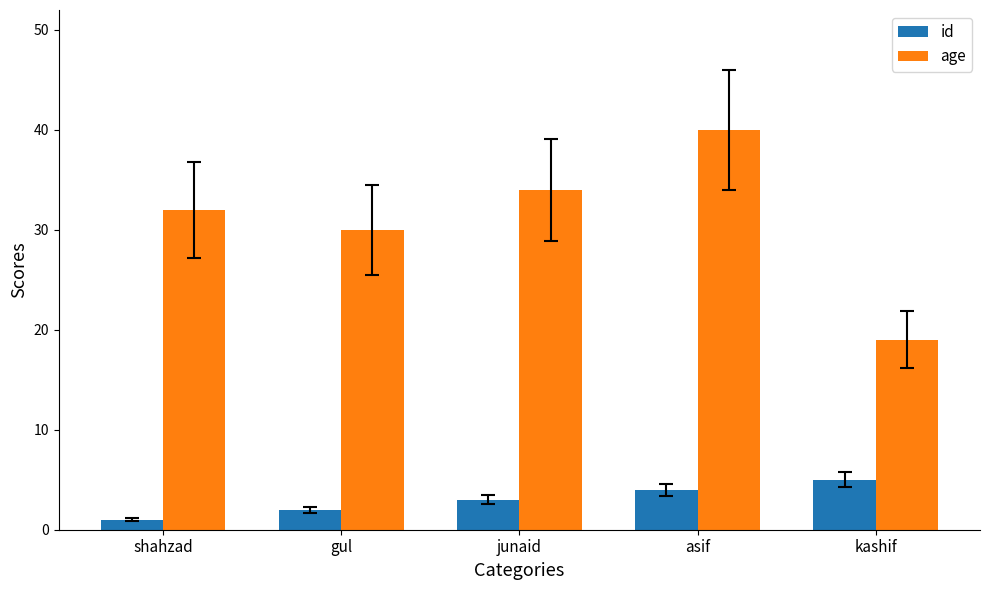

Read the age value at asif.

40